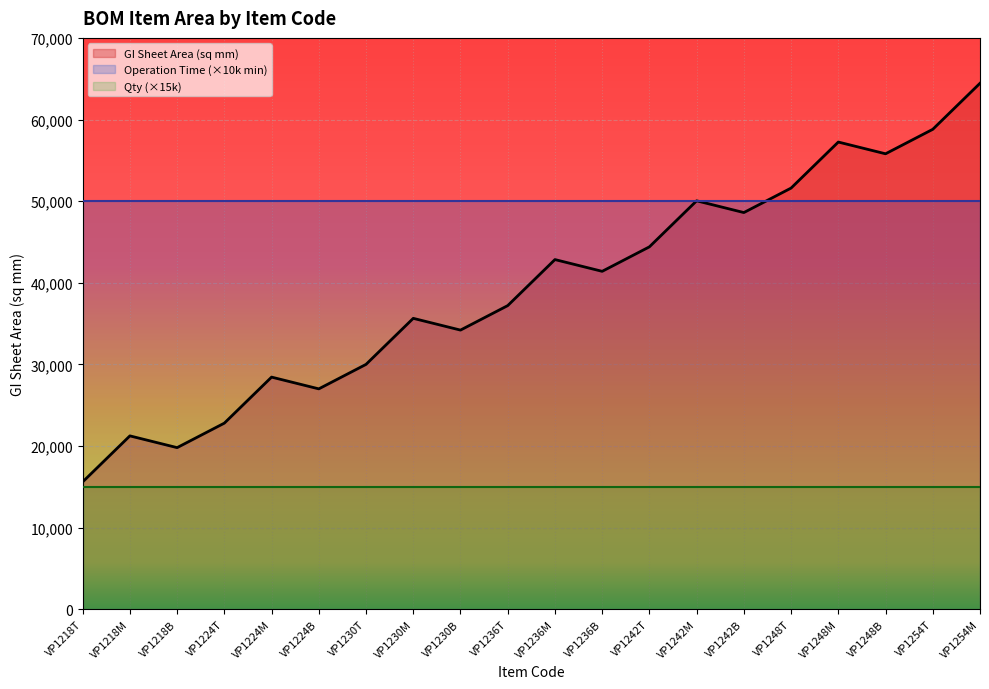

What is the label of the 20th point from the left?

VP1254M